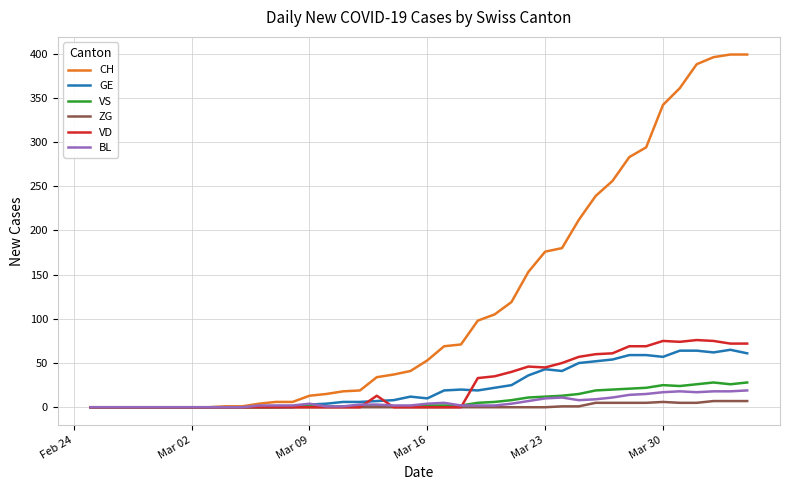

What is the difference between the second highest and minimum values in the GE series?

64